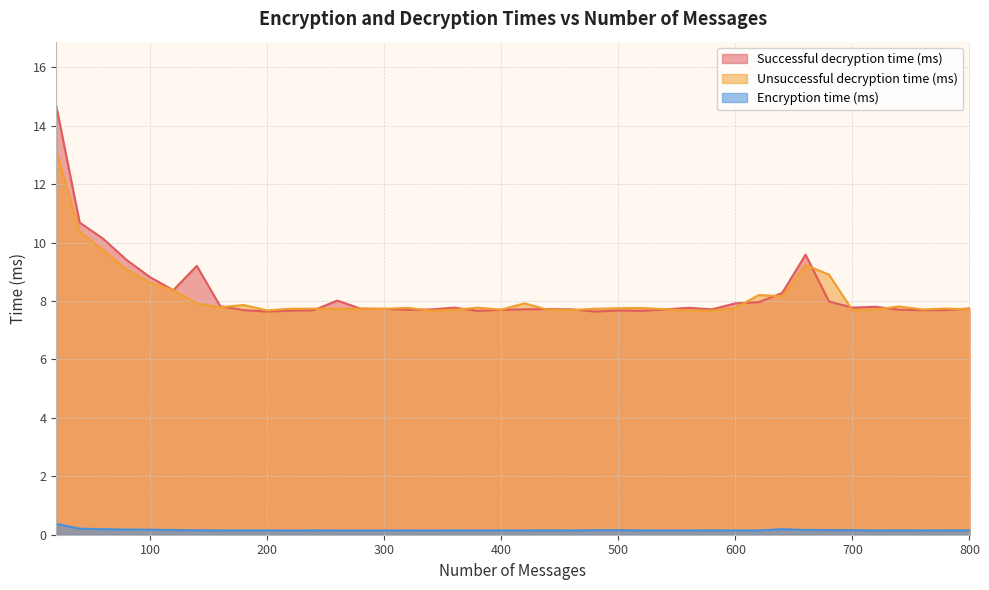

The Successful decryption time (ms) series shows 3.3 at 140. True or false?

False